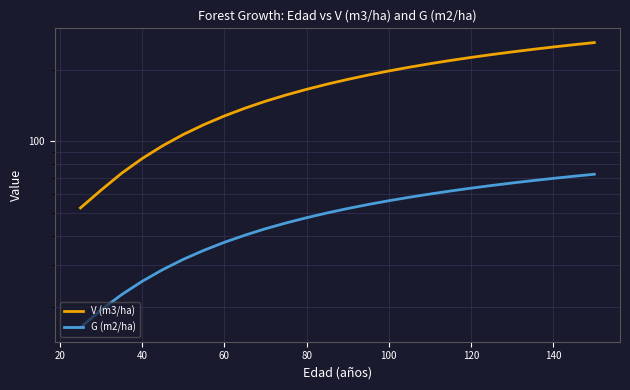

What is the sum of all G (m2/ha) values?

1261.7